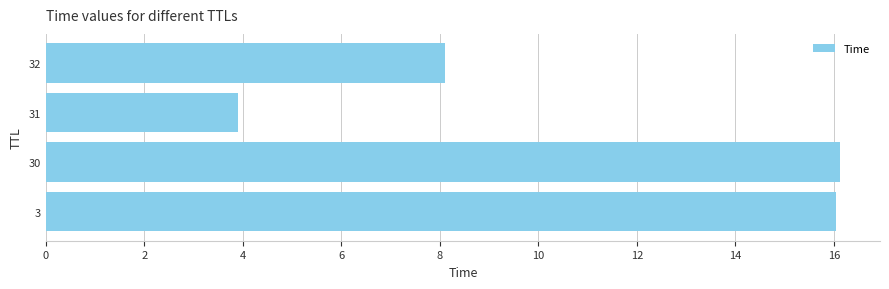

Count the number of values greater than 16.

2